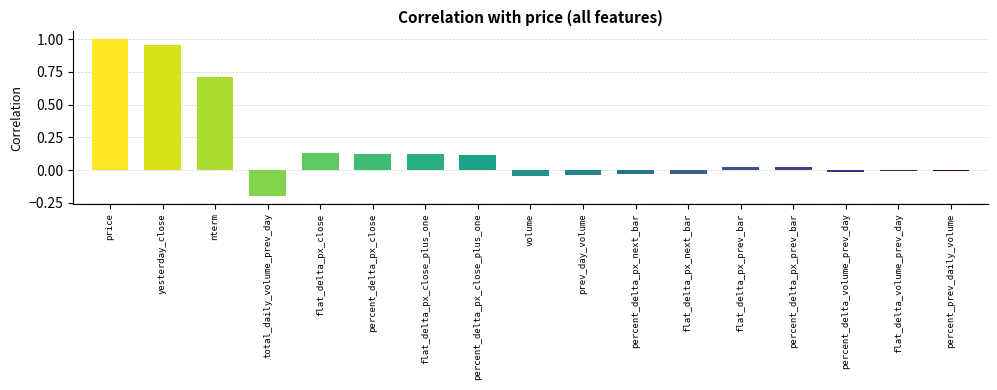

The value at nterm is 0.7. True or false?

True